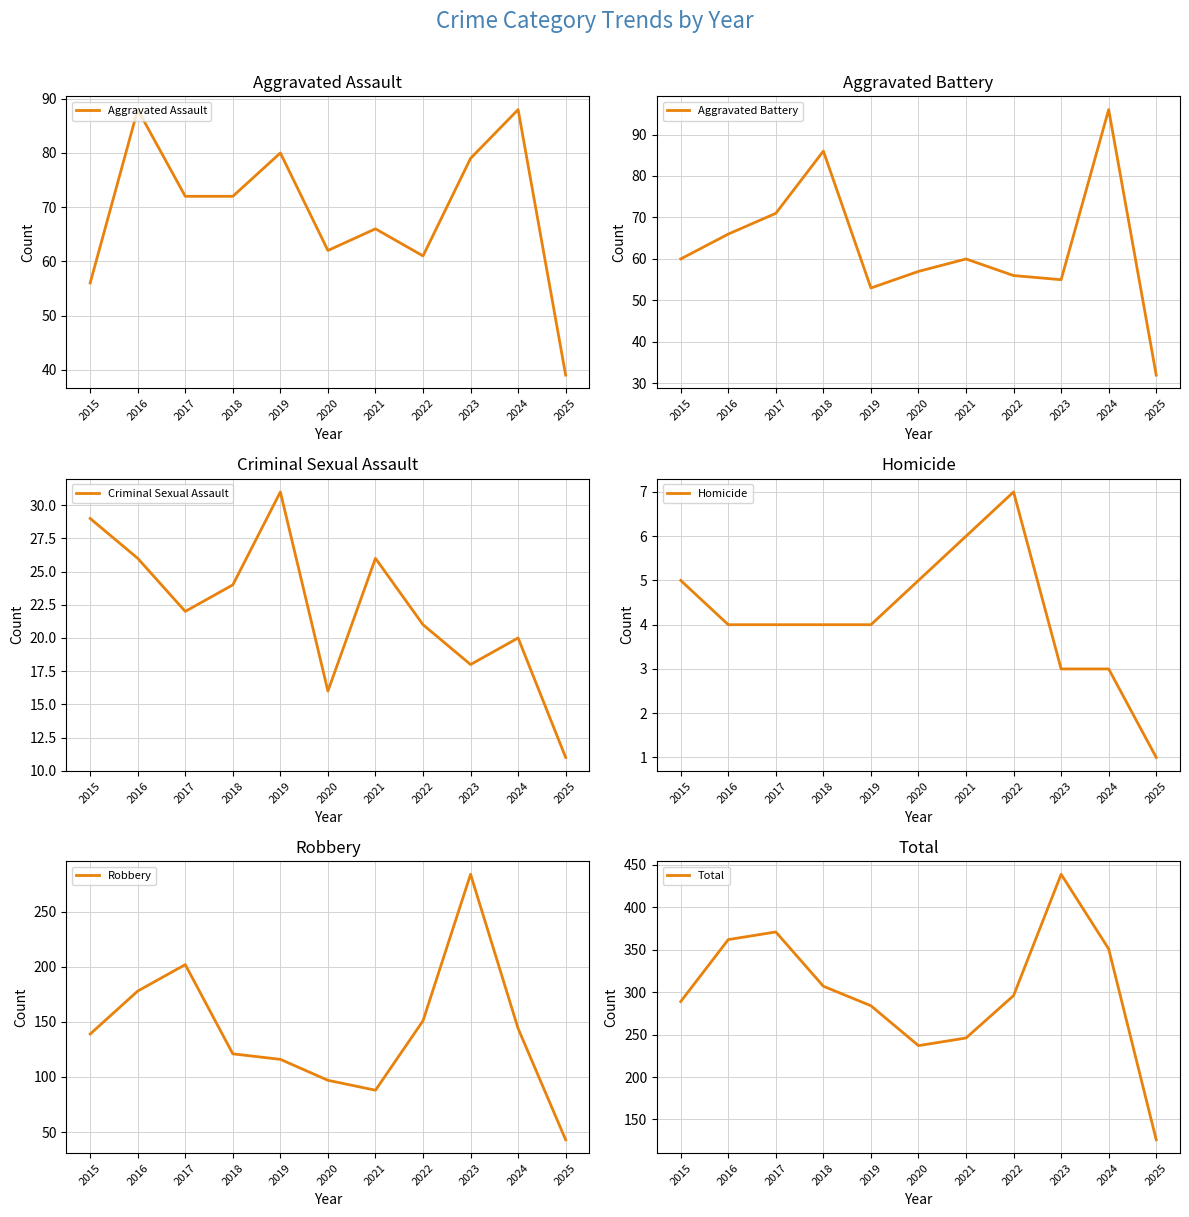

True or false: Robbery and Aggravated Assault cross at least once.

False